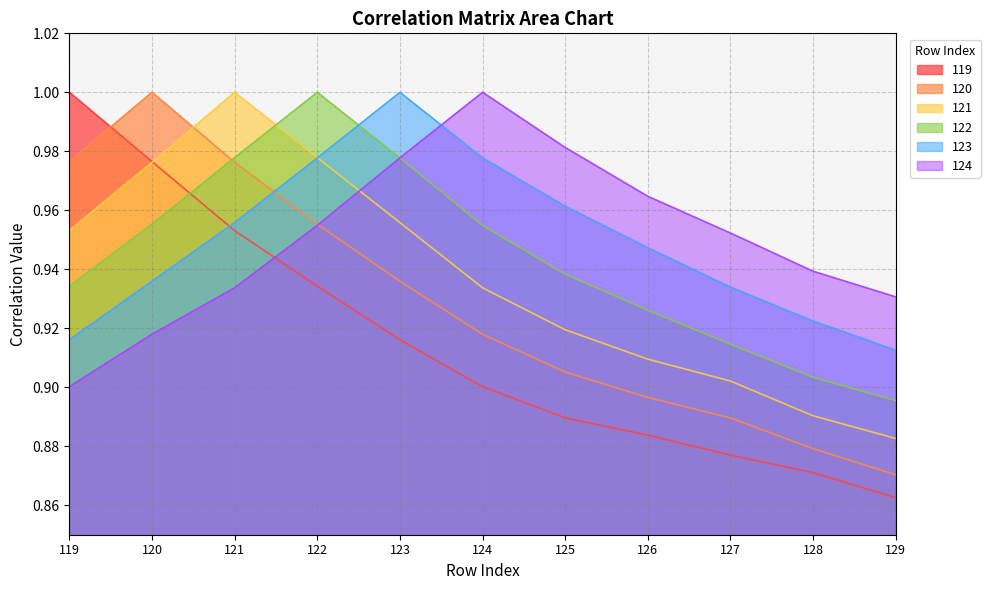

How many intersections are there between 122 and 120?

1